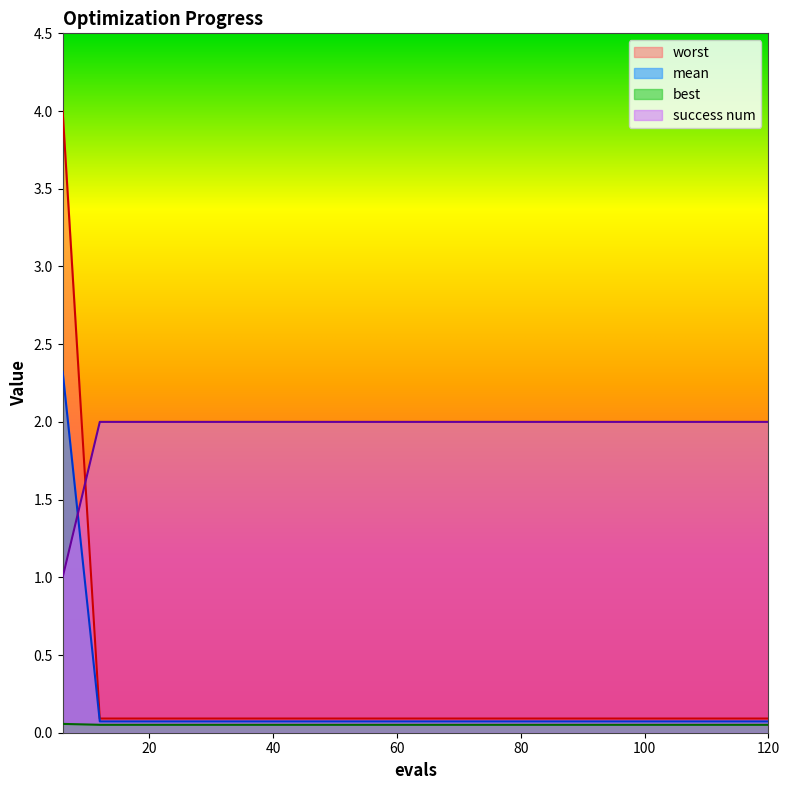

True or false: mean and worst cross at least once.

False